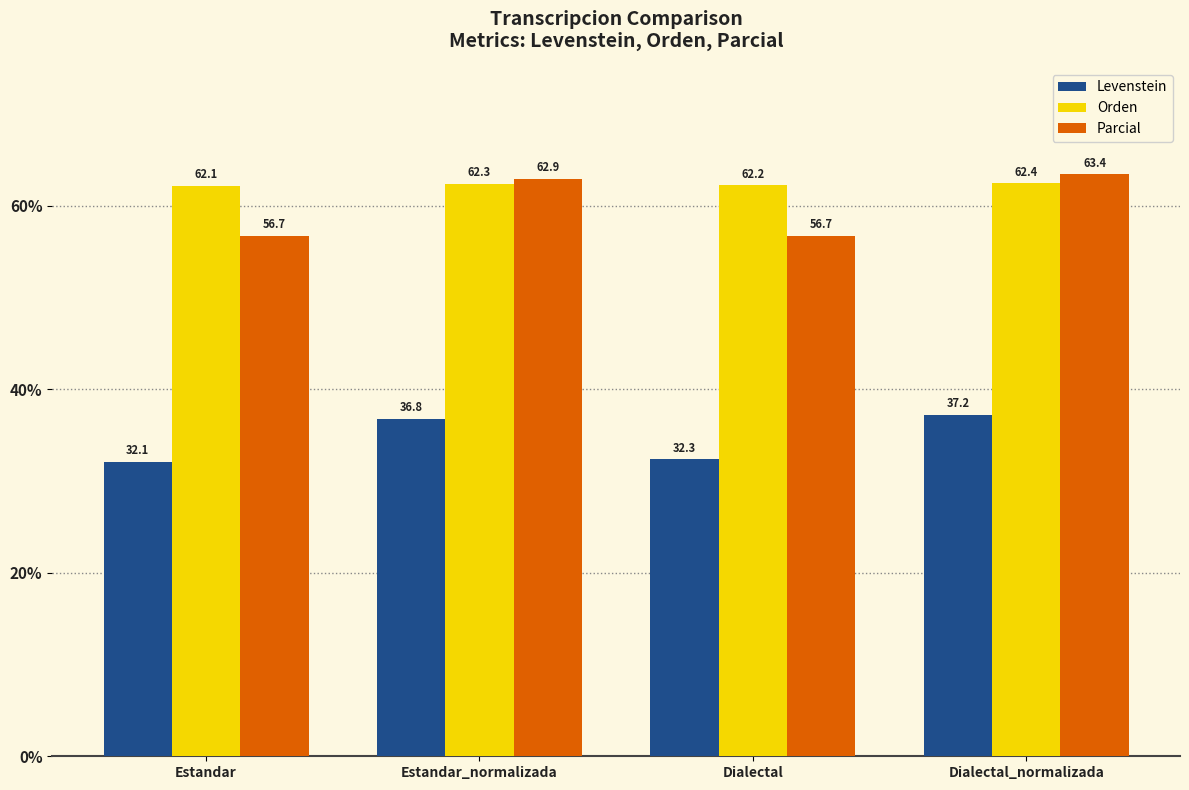

Is it true that Levenstein equals 56.5 at Dialectal_normalizada?

False